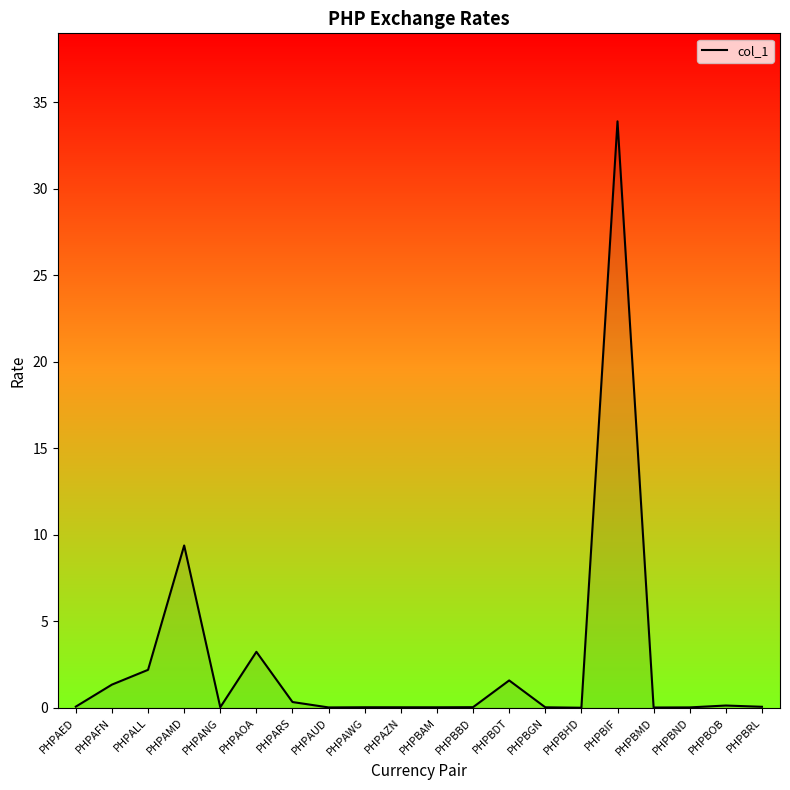

What position from the right is PHPALL?

18